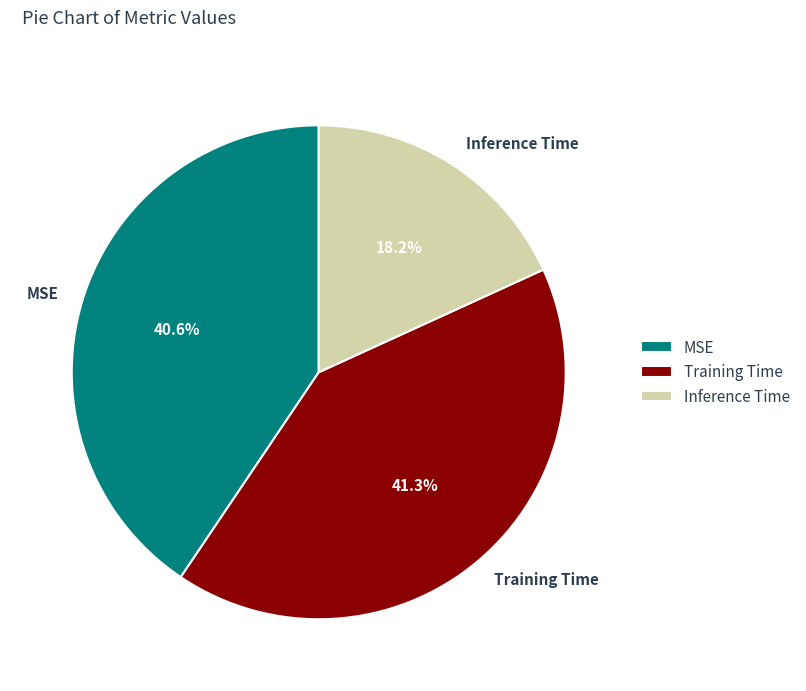

Combined, what portion of the pie is Inference Time and MSE?

58.7%